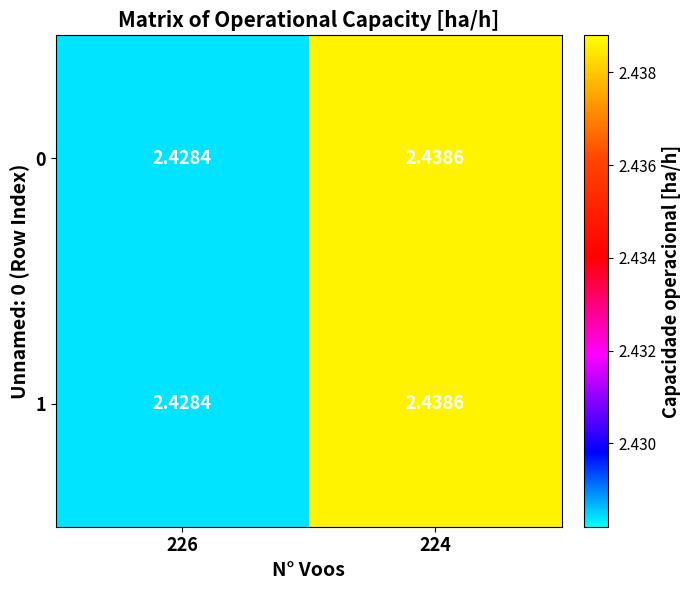

At how many categories does at least one series exceed 2?

2